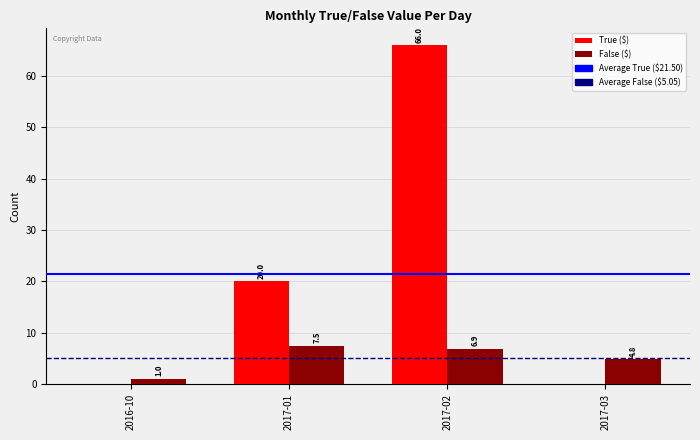

What is the total value across all series at 2016-10?

1.0